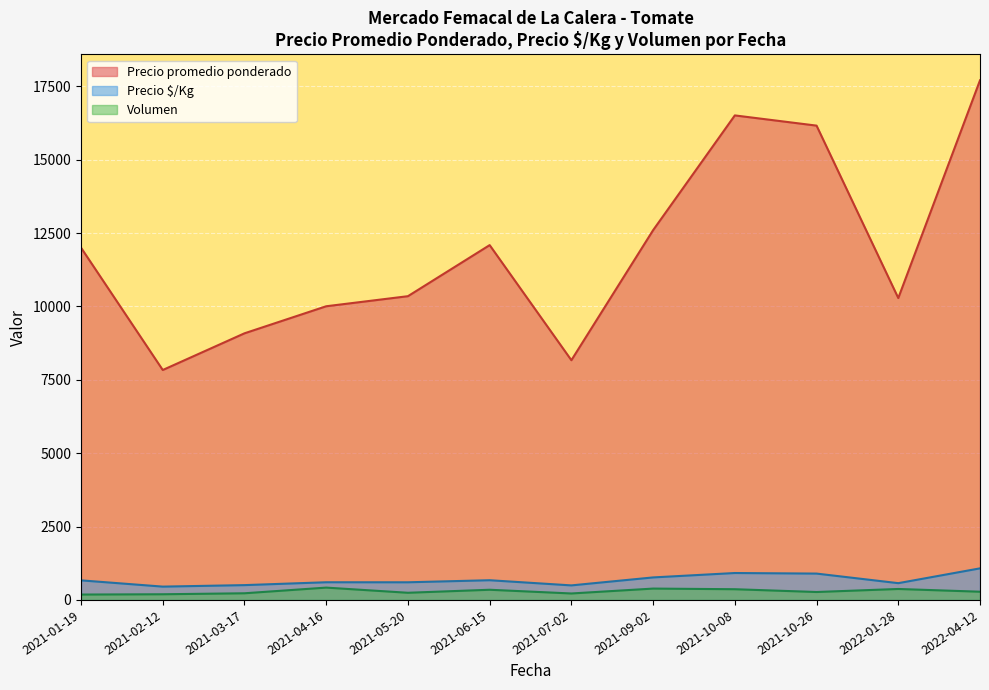

True or false: Precio $/Kg and Precio promedio ponderado cross at least once.

False